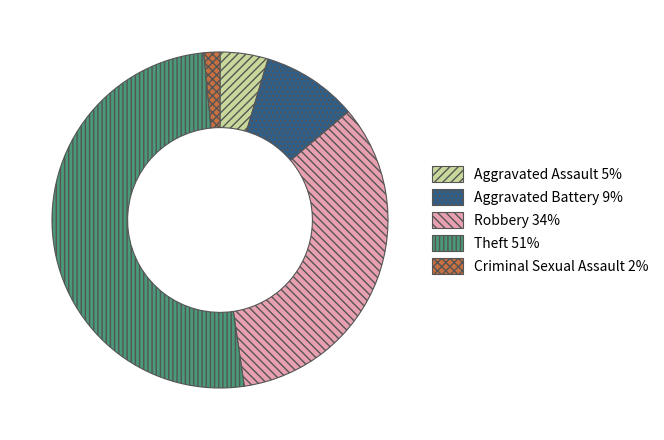

Which category accounts for the majority?

Theft